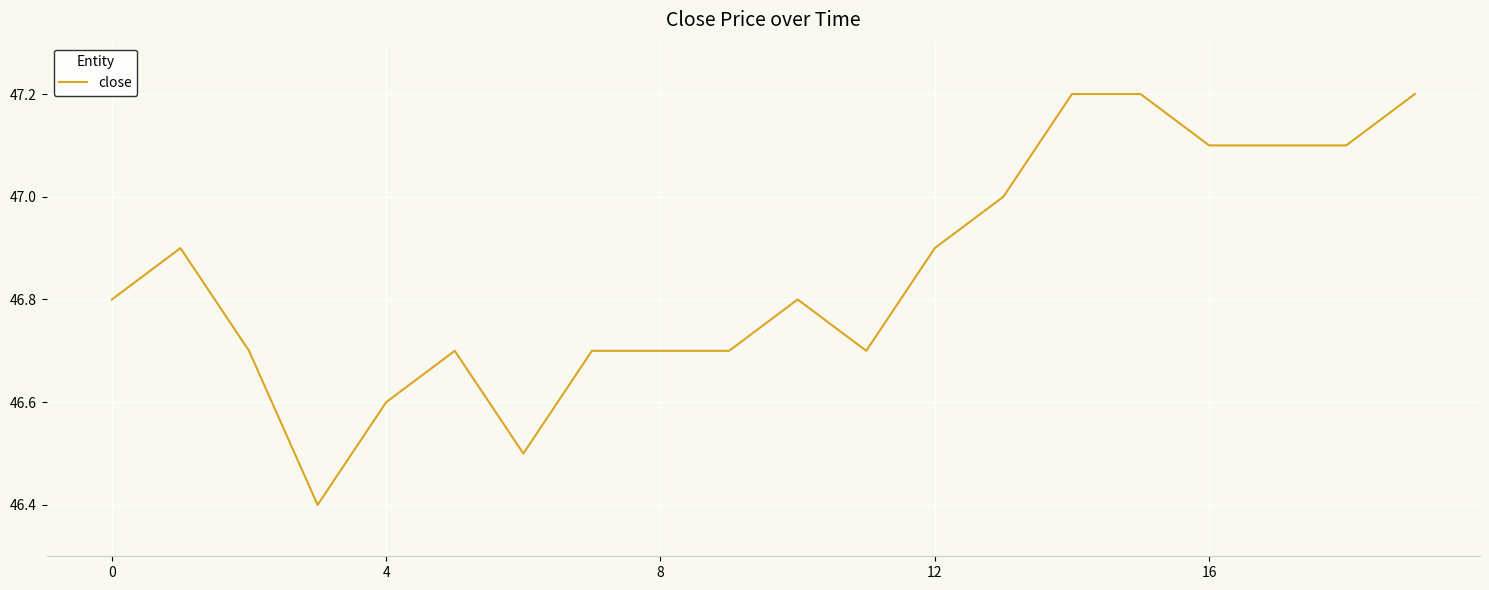

What is the smallest value displayed?

46.4